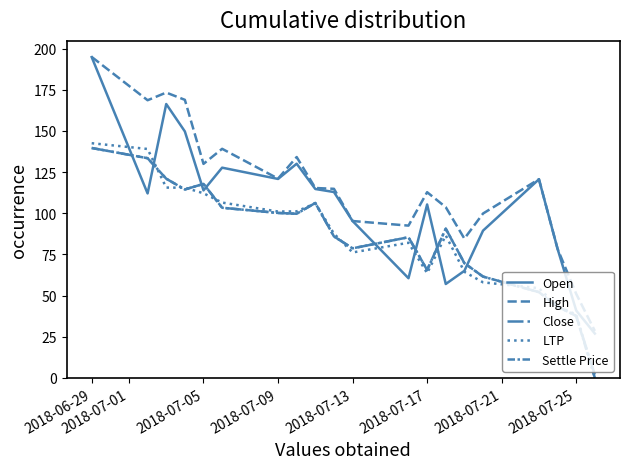

How many intersections are there between Close and Open?

8